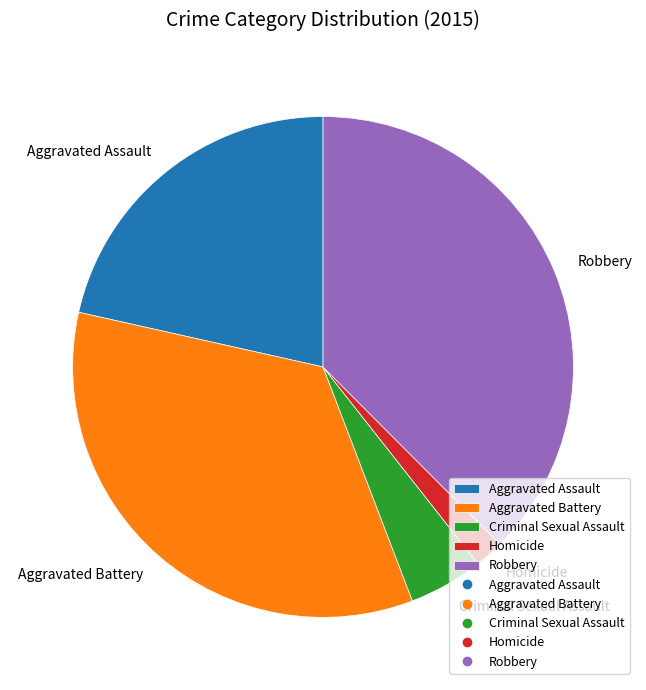

Approximately how many times larger is the value at Homicide compared to Criminal Sexual Assault?

0.4